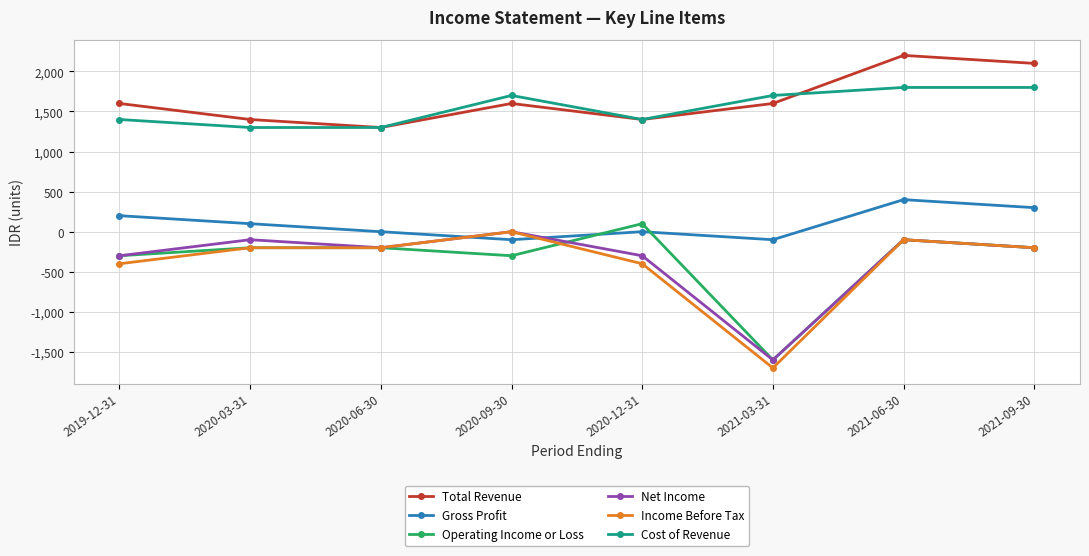

What is the total value across all series at 2021-06-30?

4100